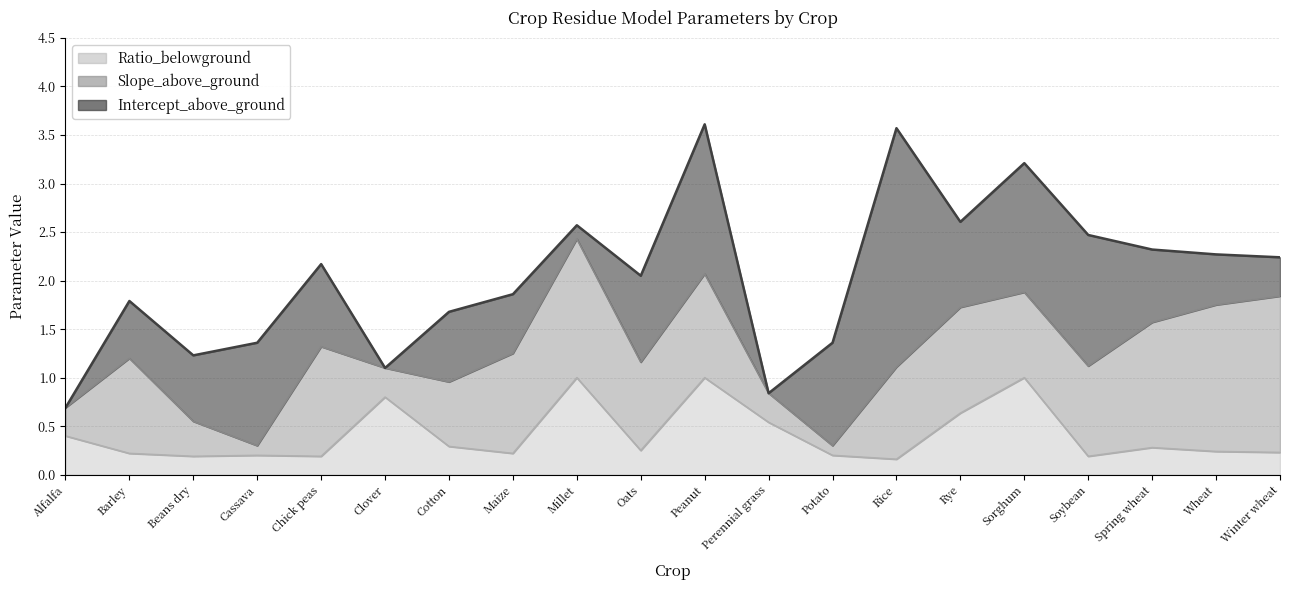

Reading left to right, transcribe all the data shown in this chart.

Slope_above_ground: Alfalfa=0.3	Barley=1.0	Beans dry=0.4	Cassava=0.1	Chick peas=1.1	Clover=0.3	Cotton=0.7	Maize=1.0	Millet=1.4	Oats=0.9	Peanut=1.1	Perennial grass=0.3	Potato=0.1	Rice=0.9	Rye=1.1	Sorghum=0.9	Soybean=0.9	Spring wheat=1.3	Wheat=1.5	Winter wheat=1.6
Intercept_above_ground: Alfalfa=0.0	Barley=0.6	Beans dry=0.7	Cassava=1.1	Chick peas=0.8	Clover=0.0	Cotton=0.7	Maize=0.6	Millet=0.1	Oats=0.9	Peanut=1.5	Perennial grass=0.0	Potato=1.1	Rice=2.5	Rye=0.9	Sorghum=1.3	Soybean=1.4	Spring wheat=0.8	Wheat=0.5	Winter wheat=0.4
Ratio_belowground: Alfalfa=0.4	Barley=0.2	Beans dry=0.2	Cassava=0.2	Chick peas=0.2	Clover=0.8	Cotton=0.3	Maize=0.2	Millet=1.0	Oats=0.2	Peanut=1.0	Perennial grass=0.5	Potato=0.2	Rice=0.2	Rye=0.6	Sorghum=1.0	Soybean=0.2	Spring wheat=0.3	Wheat=0.2	Winter wheat=0.2